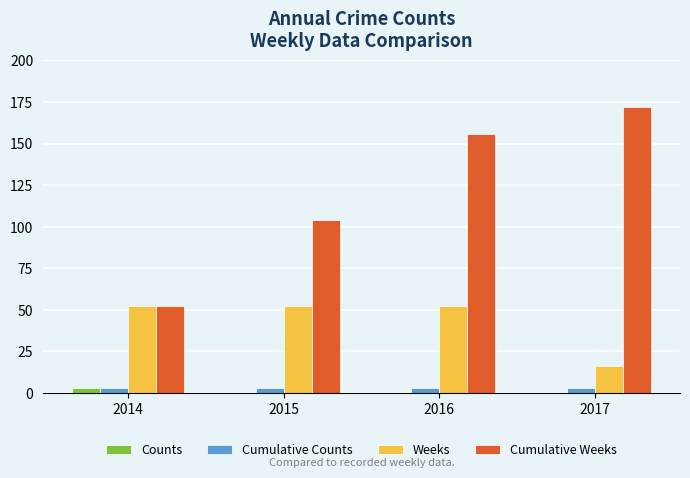

What is the average value of the Counts series?

1